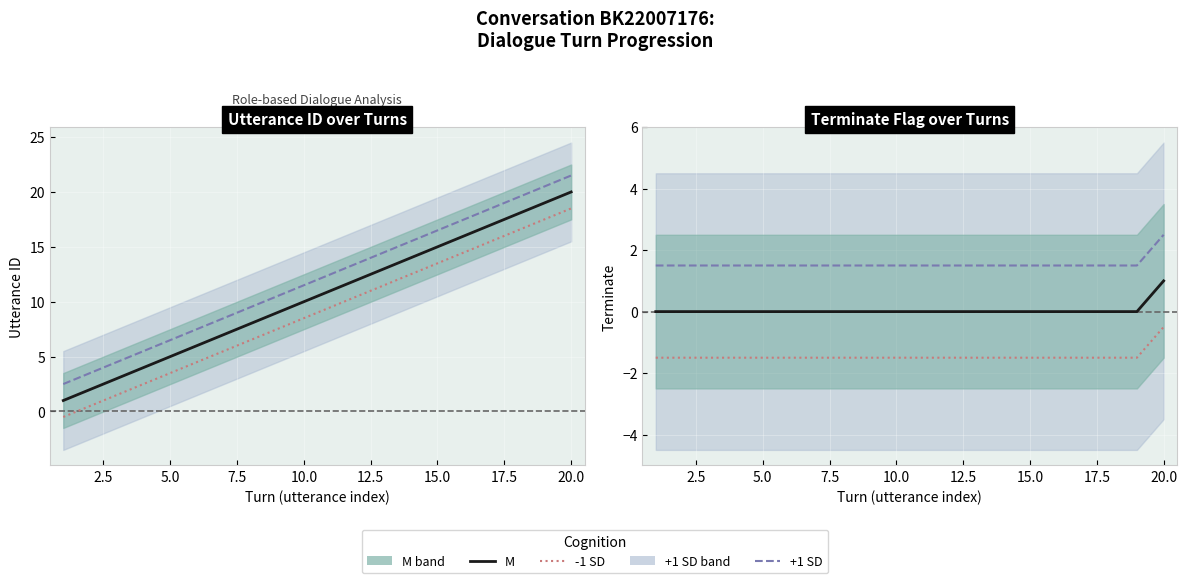

True or false: +1 SD and M intersect in this chart.

False